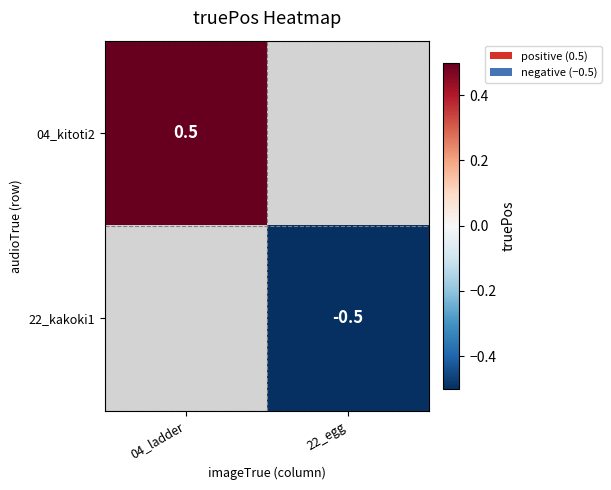

At how many categories does at least one series exceed 0?

1